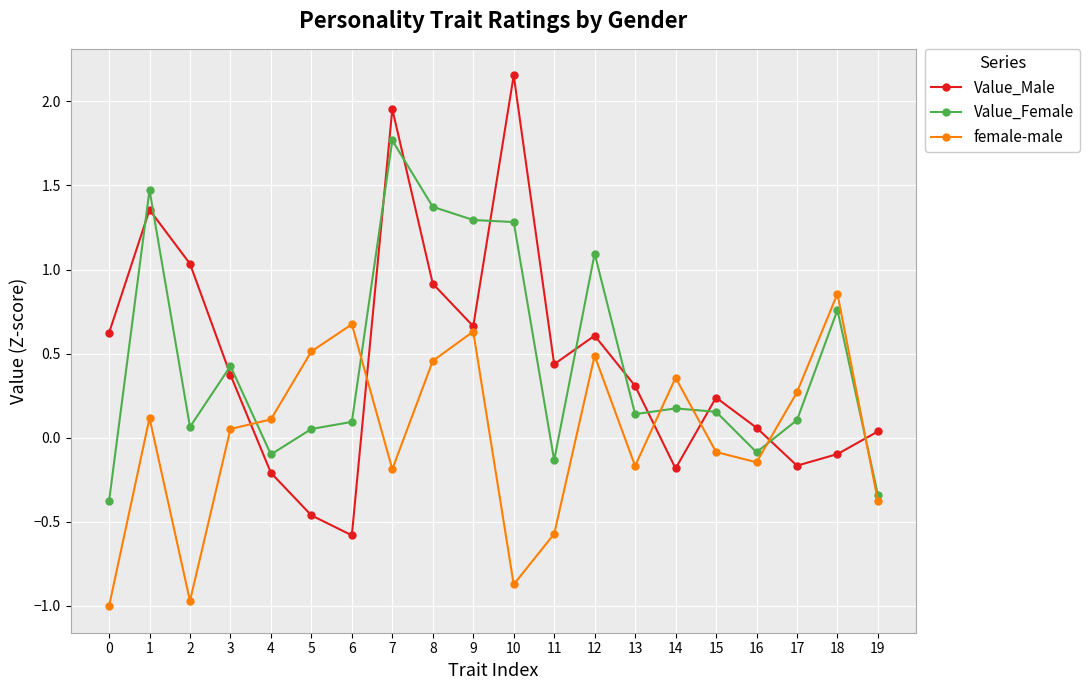

Is the value of Value_Male at 14 greater than the value of Value_Female at 18?

No